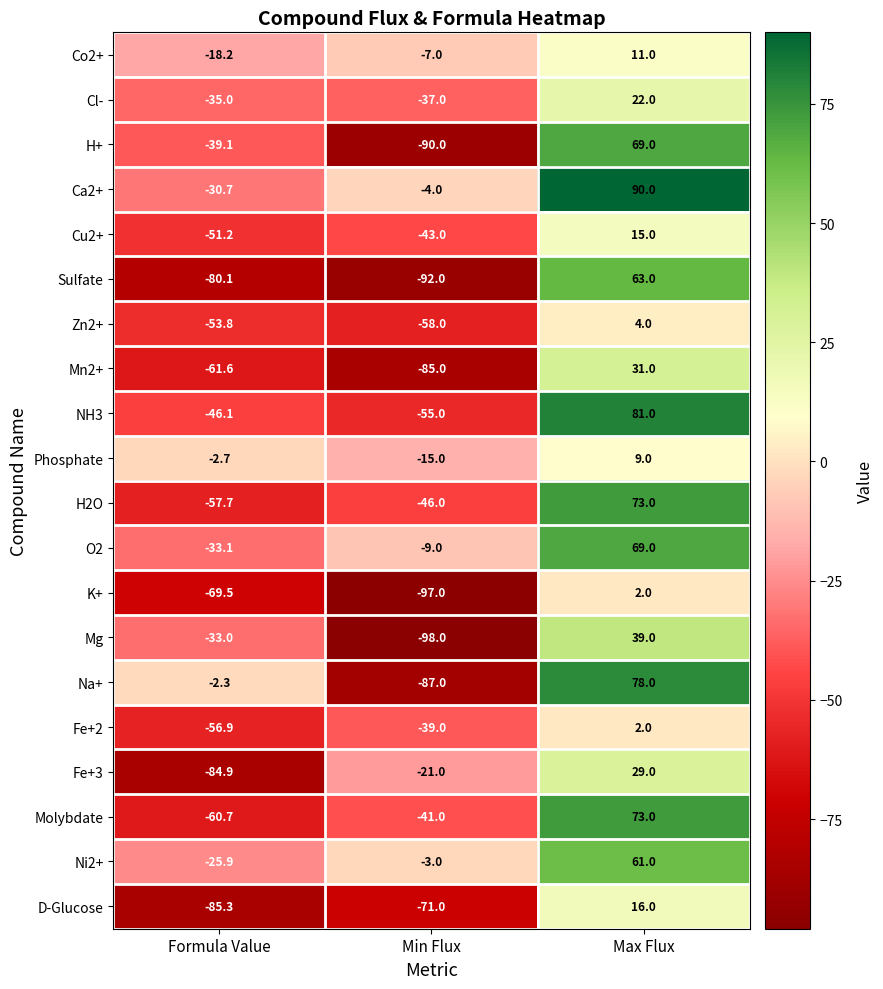

At Formula Value, list the series in order from smallest to largest.

D-Glucose, Fe+3, Sulfate, K+, Mn2+, Molybdate, H2O, Fe+2, Zn2+, Cu2+, NH3, H+, Cl-, O2, Mg, Ca2+, Ni2+, Co2+, Phosphate, Na+